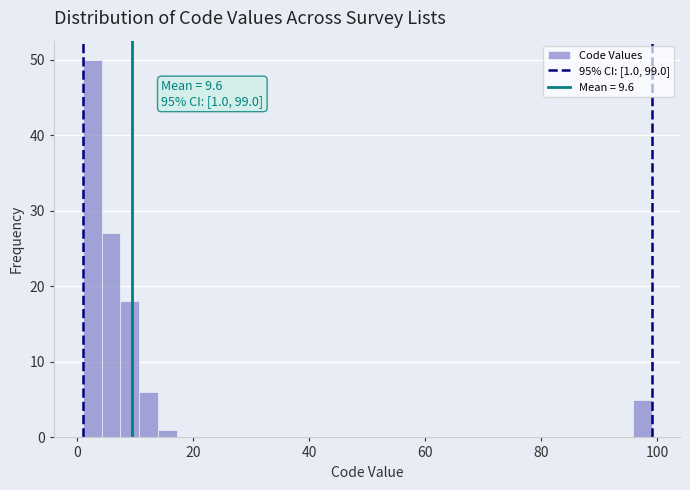

Read against the x-axis, roughly where is the centre of the tallest bar?

2